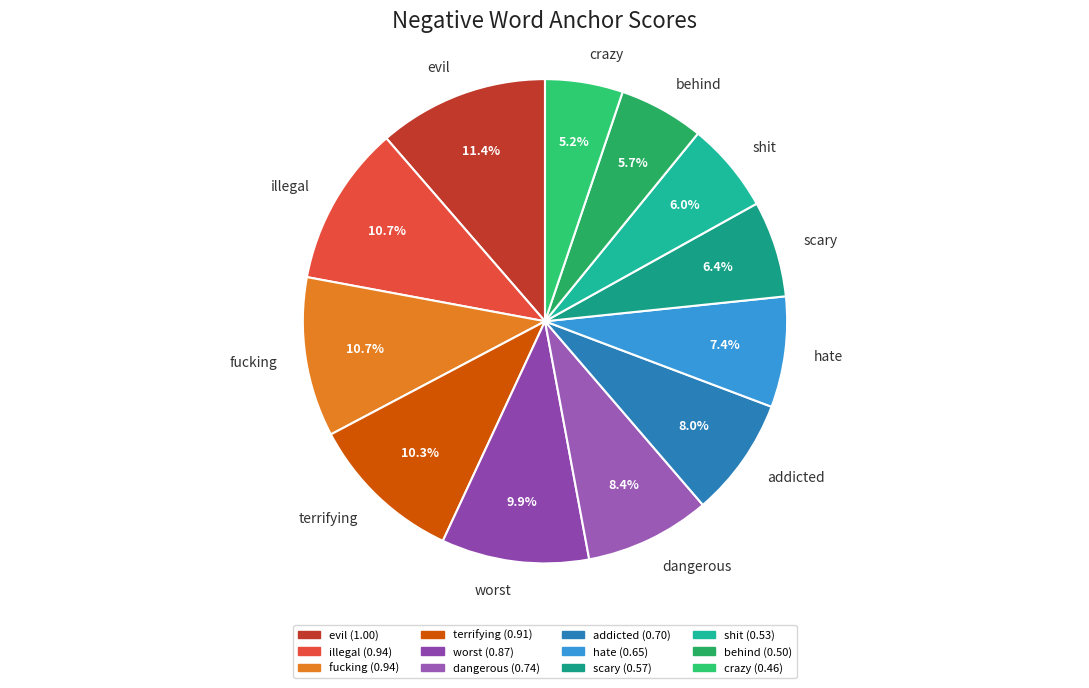

How many slices are in this pie chart?

12